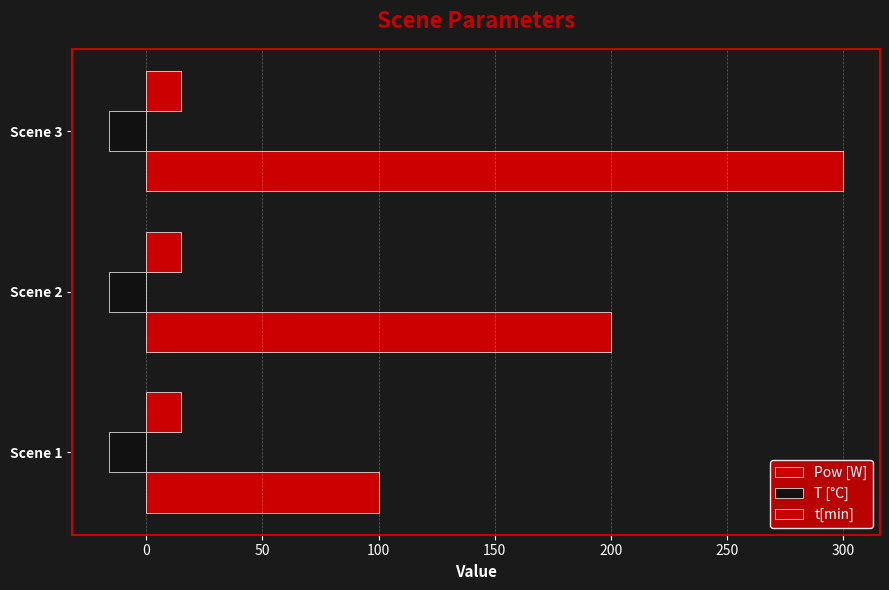

What is the value of the Pow [W] bar at the 3rd from the left?

300.0